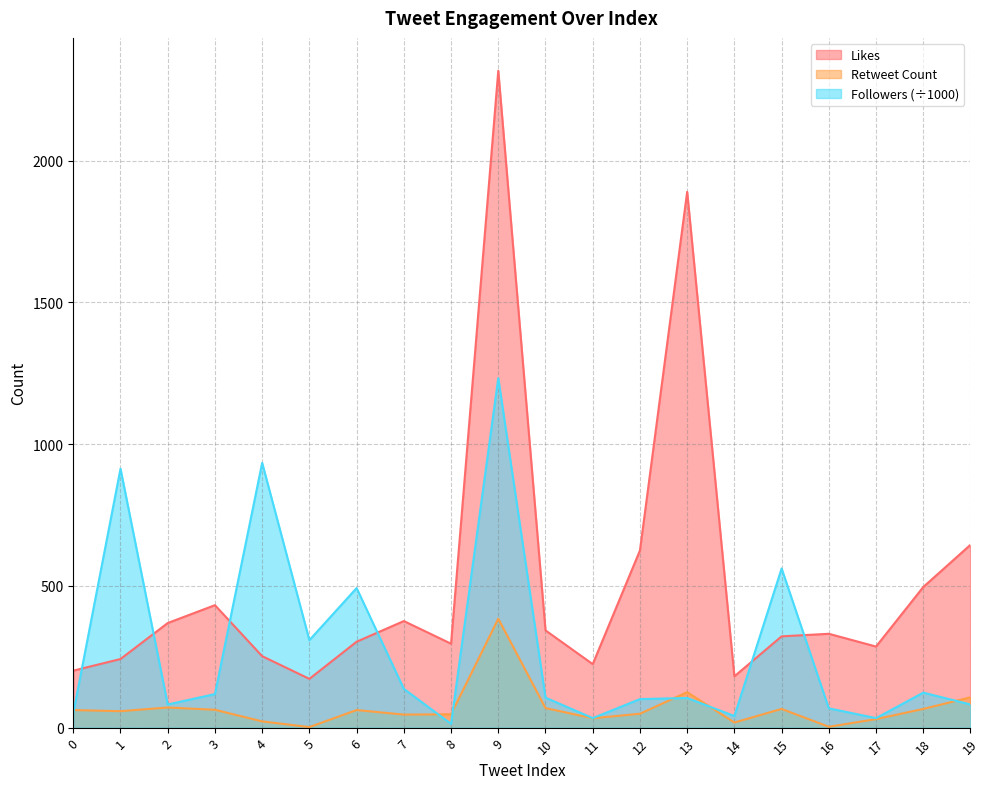

True or false: Retweet Count and Followers intersect in this chart.

True